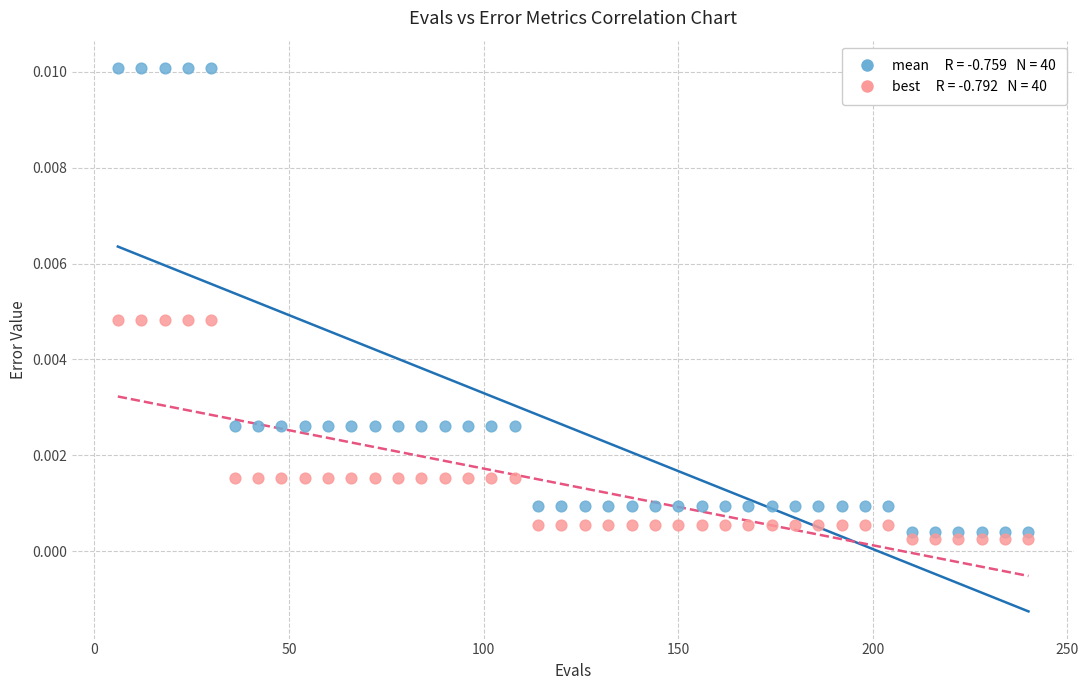

Across all data points, what is the range of X values (max minus min)?

234.0